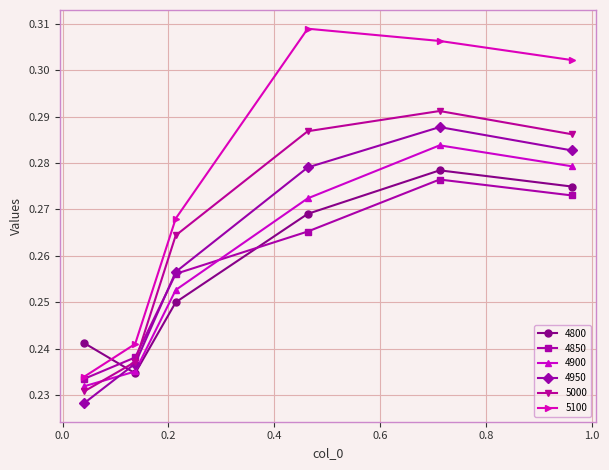

How many interior local peaks does the 4950 series have?

1